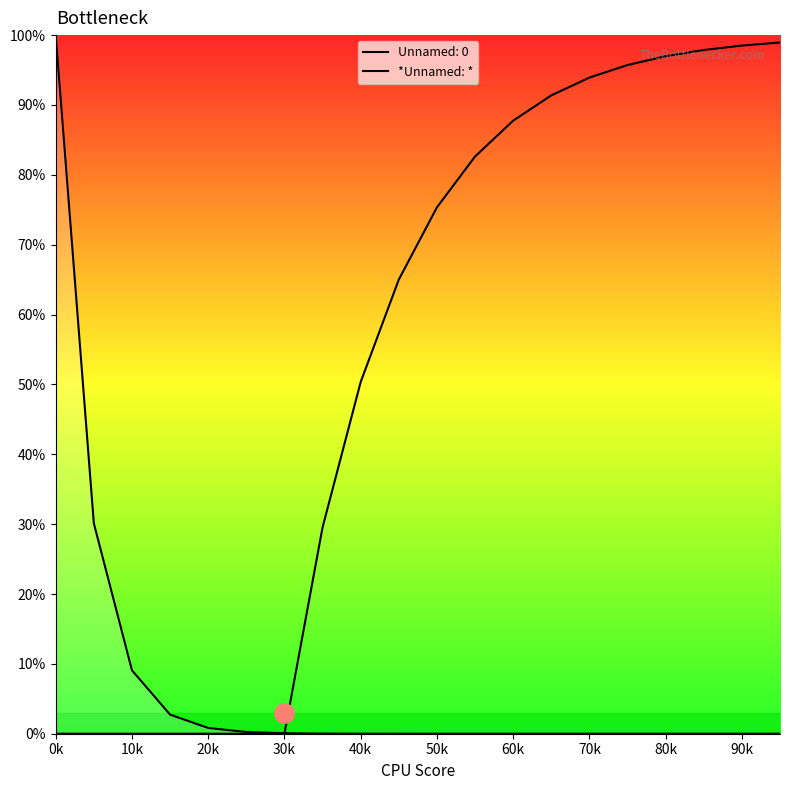

How many lines are shown in the chart?

1